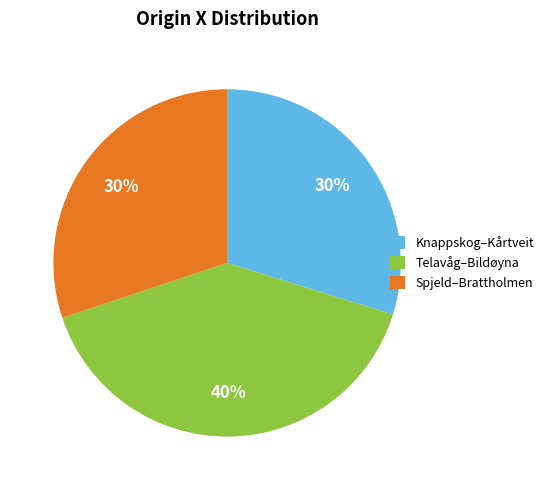

To the nearest percent, what percentage of the pie is Knappskog–Kårtveit?

30%